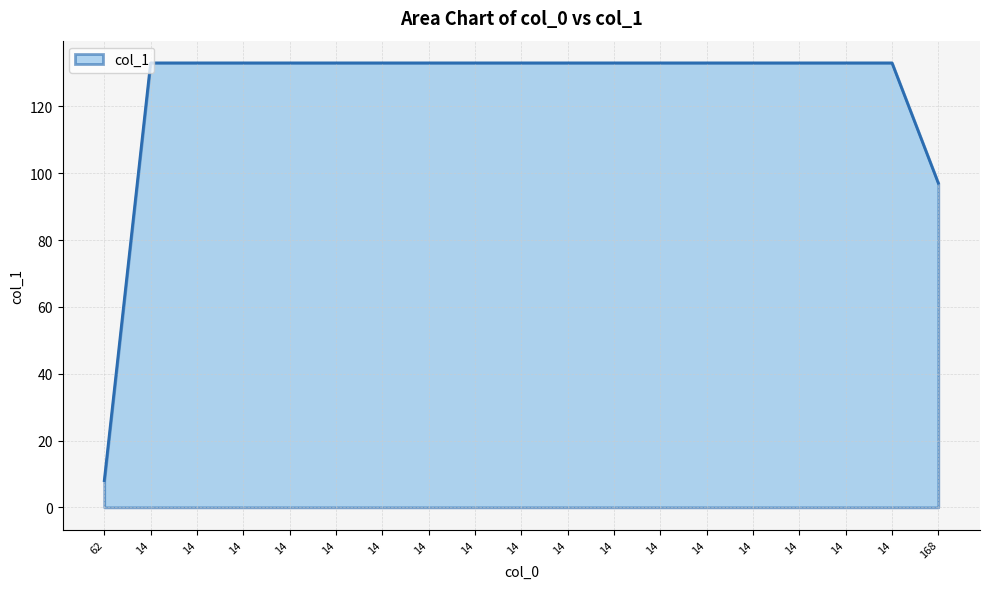

Between 14 and 14, which is larger?

14